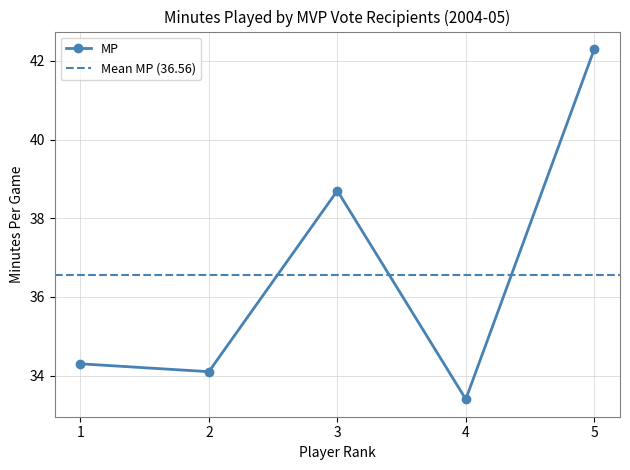

Is this an area chart (filled region under the line)?

No